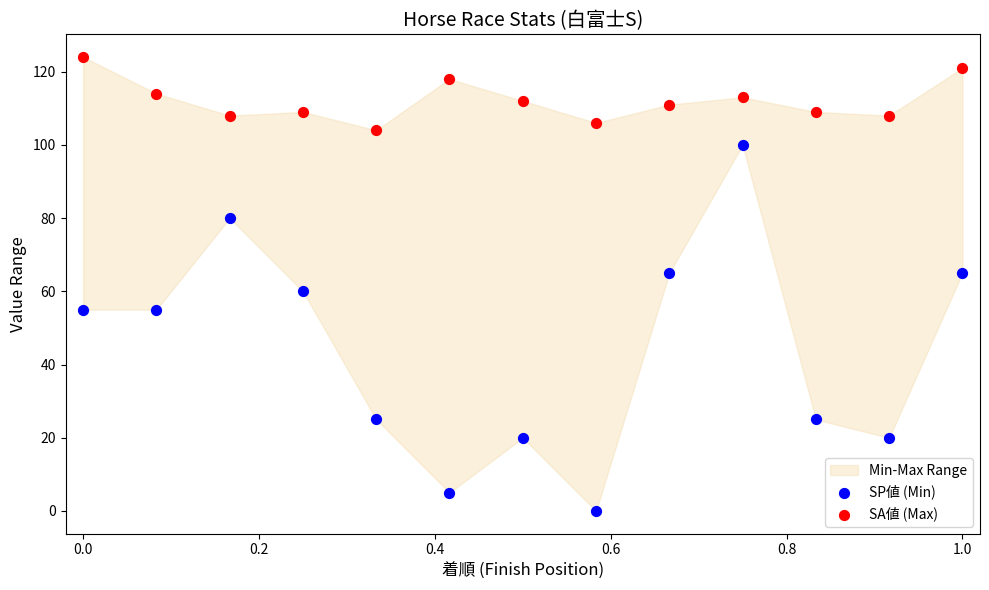

Which series contains the highest Y value?

SA値 (Max)